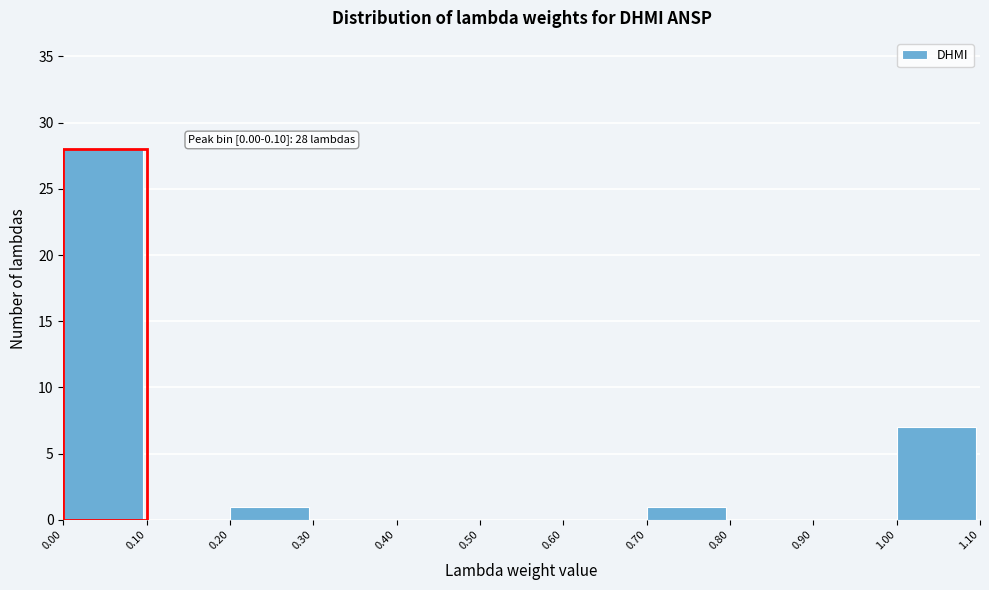

Over which range of the x-axis is the bar tallest?

0.00 to 0.10